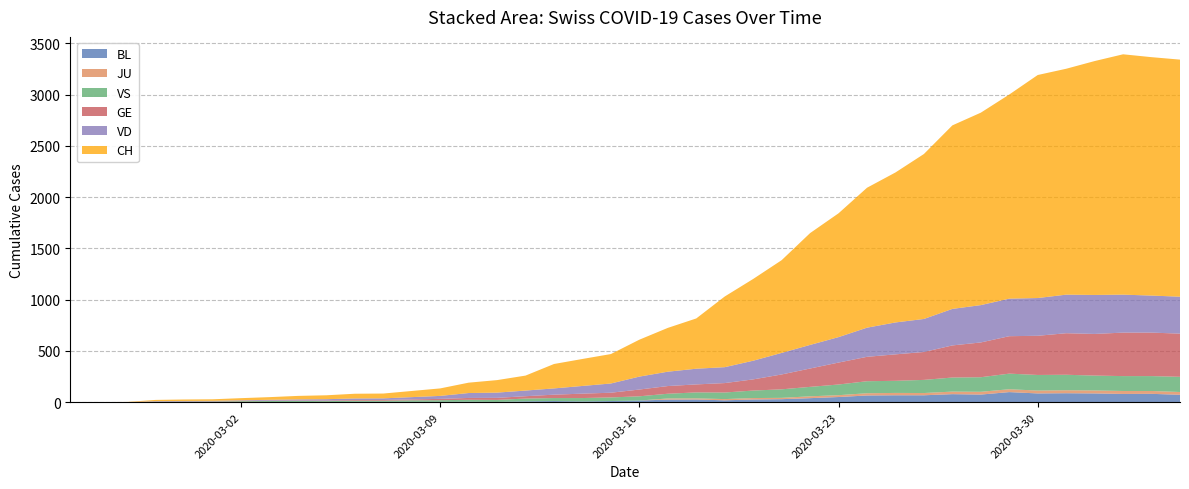

Reading left to right, extract all data points from this chart.

CH: 0	1	2	12	14	15	21	26	34	38	46	47	60	73	101	122	146	238	263	287	360	427	490	689	797	904	1090	1207	1364	1462	1608	1789	1876	1990	2174	2202	2280	2343	2324	2311
GE: 0	1	1	2	3	3	3	4	4	5	7	7	9	13	18	20	23	33	43	46	66	75	78	92	109	145	179	214	238	258	272	313	339	365	382	405	406	424	424	421
JU: 0	0	0	0	0	0	0	0	0	0	0	0	0	0	0	0	0	0	0	0	0	11	11	12	14	13	18	18	22	23	22	25	27	28	28	29	29	29	28	27
VS: 0	0	0	5	5	6	9	11	12	10	11	11	15	16	19	20	27	29	33	35	41	46	58	64	73	83	92	104	117	118	128	137	142	152	152	151	145	145	145	148
VD: 0	0	0	4	4	4	6	8	11	14	15	16	22	29	48	51	55	61	75	90	126	140	153	155	182	210	230	248	284	311	322	356	364	366	368	376	380	370	361	360
BL: 0	0	0	0	1	1	1	1	1	1	4	4	4	4	5	3	9	12	8	12	17	26	27	19	27	30	40	51	66	68	68	79	75	99	86	88	86	81	82	73